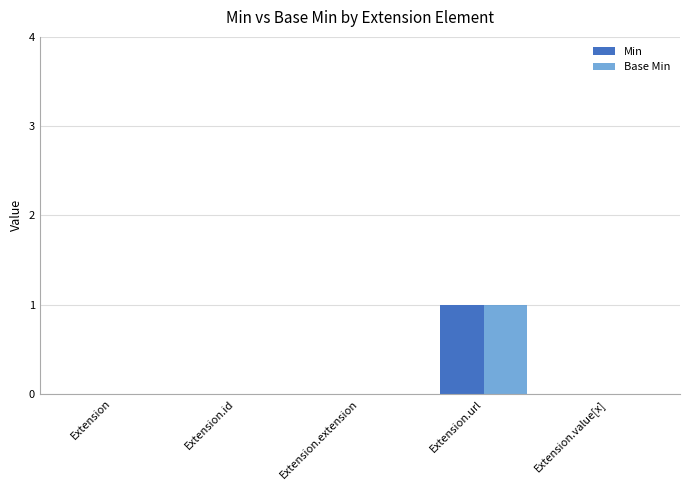

At which category is the sum across all series the highest?

Extension.url